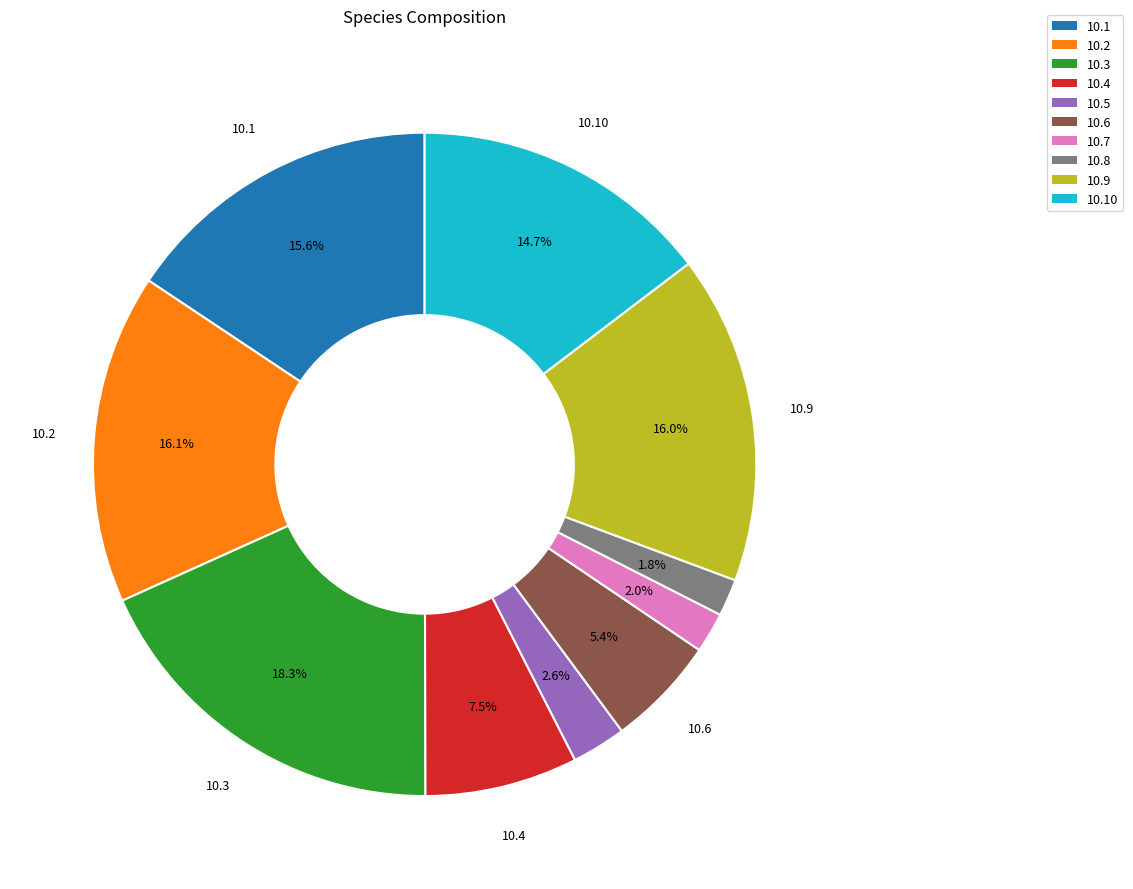

Combined, what portion of the pie is 10.2 and 10.3?

34.4%